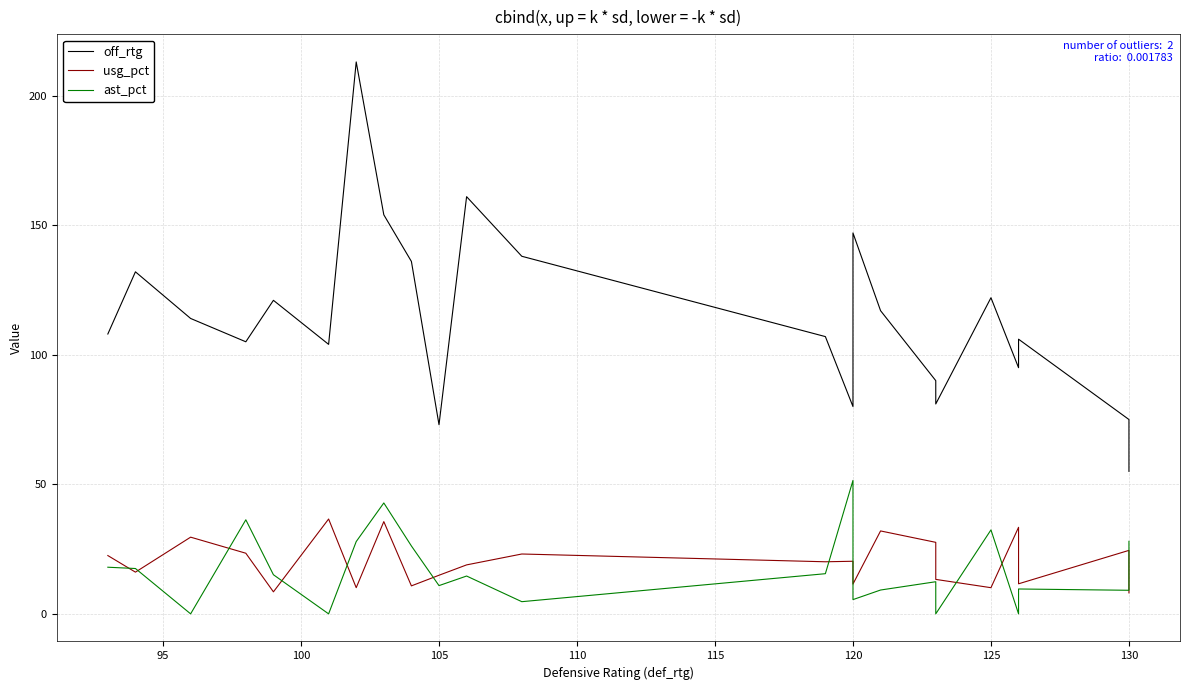

Is the value of usg_pct at 125 greater than the value of off_rtg at 14?

No